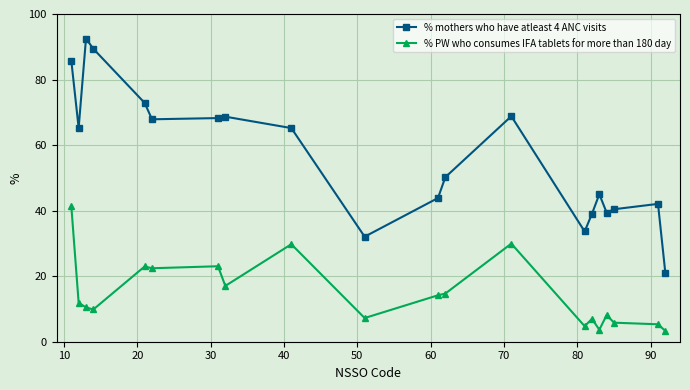

In % mothers who have atleast 4 ANC visits, how many points are lower than both neighbors (excluding endpoints)?

5